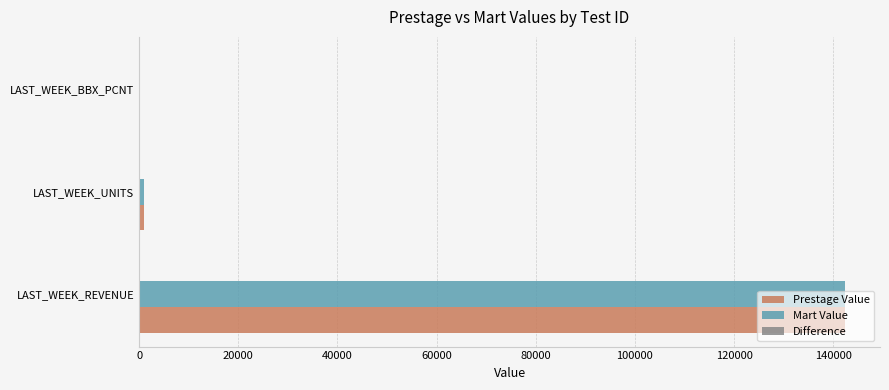

What is the maximum value for Prestage Value?

142313.9